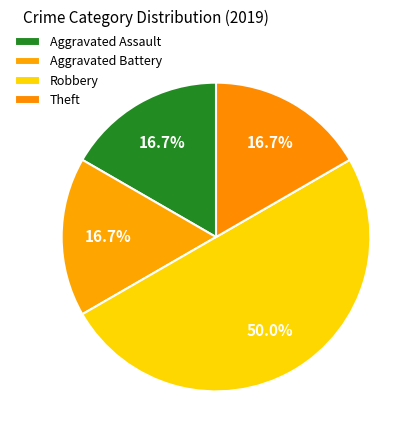

Which category has the biggest portion of the pie?

Robbery